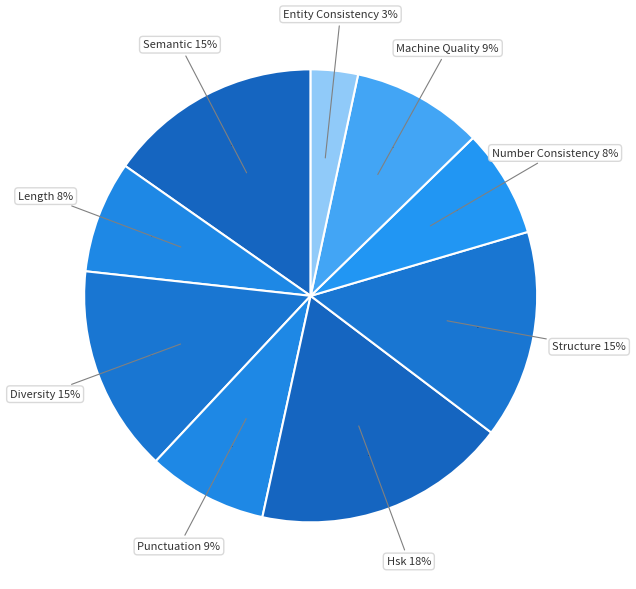

Which has a higher value, diversity_score or entity_consistency_score?

diversity_score